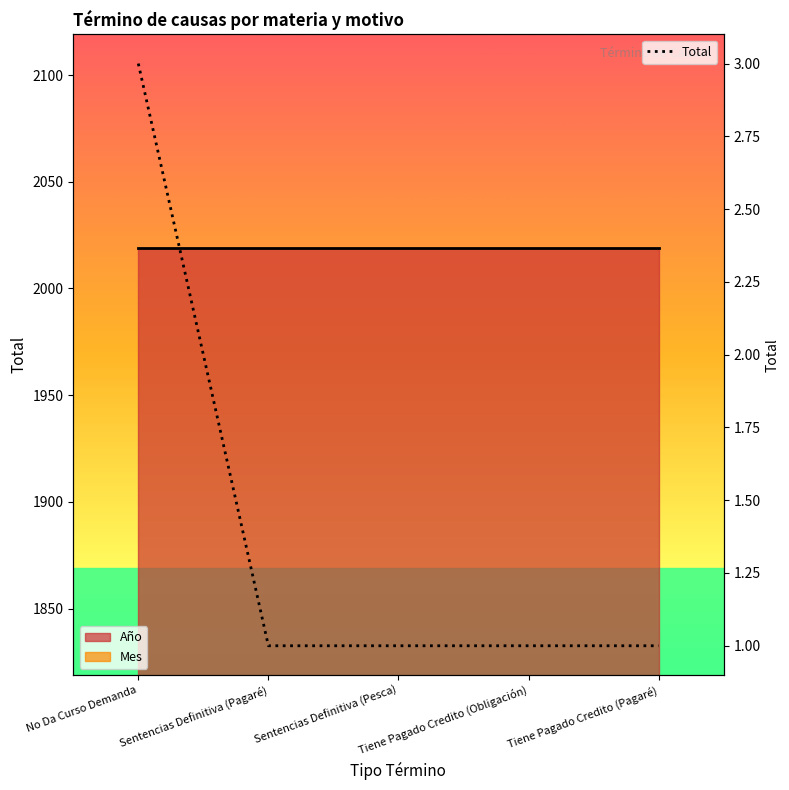

Reading right to left, transcribe all the data shown in this chart.

1	1	1	1	3